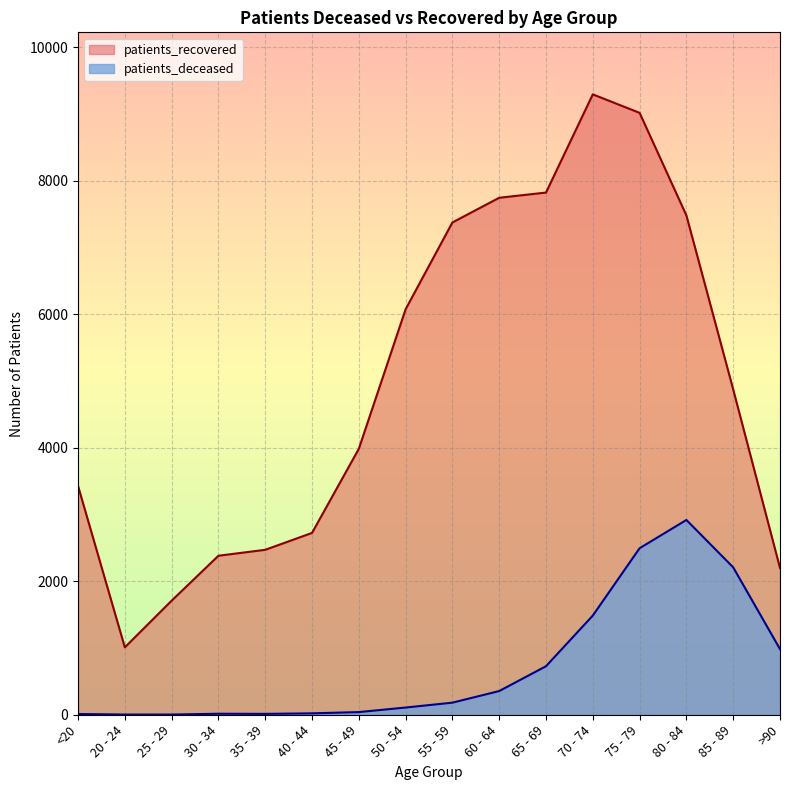

What is the difference between the patients_deceased values at 60 - 64 and 75 - 79?

2140